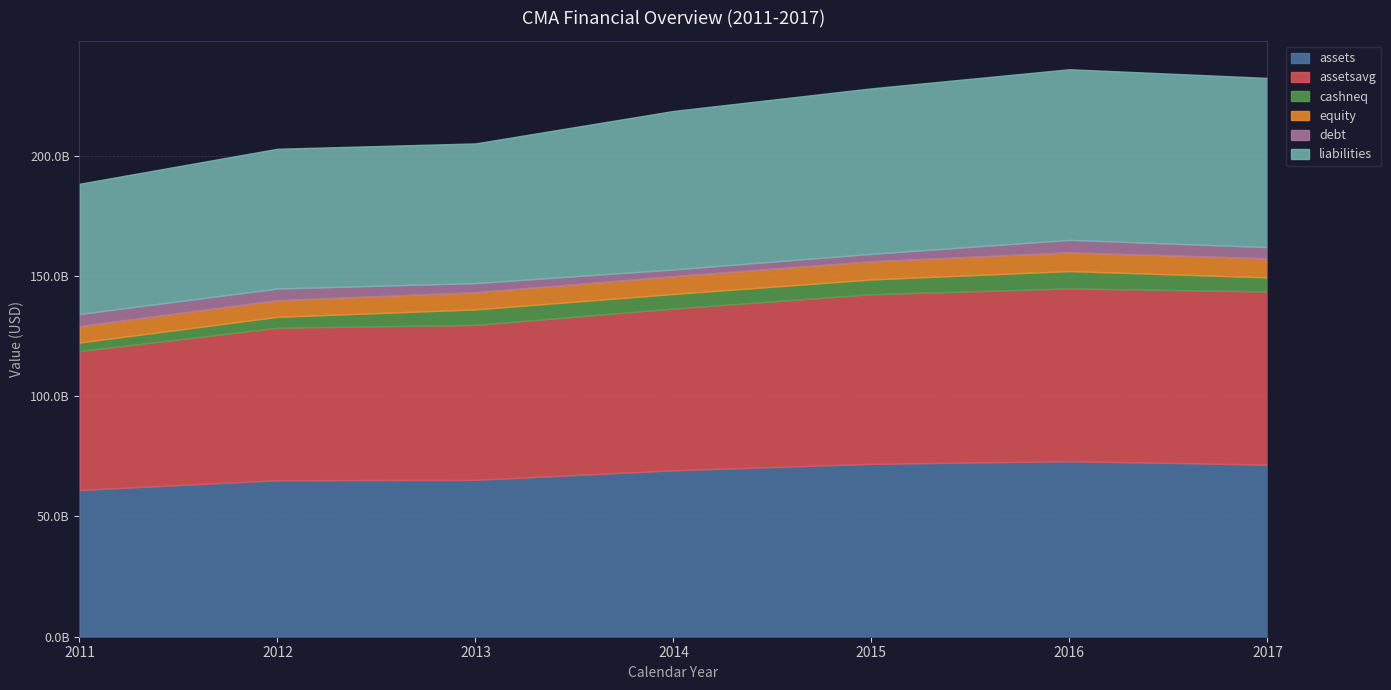

How many lines are shown in the chart?

6